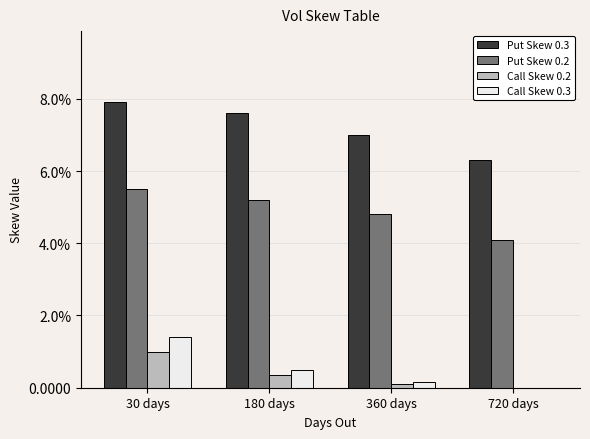

What are all the series names shown in the legend?

Put Skew 0.3, Put Skew 0.2, Call Skew 0.2, Call Skew 0.3